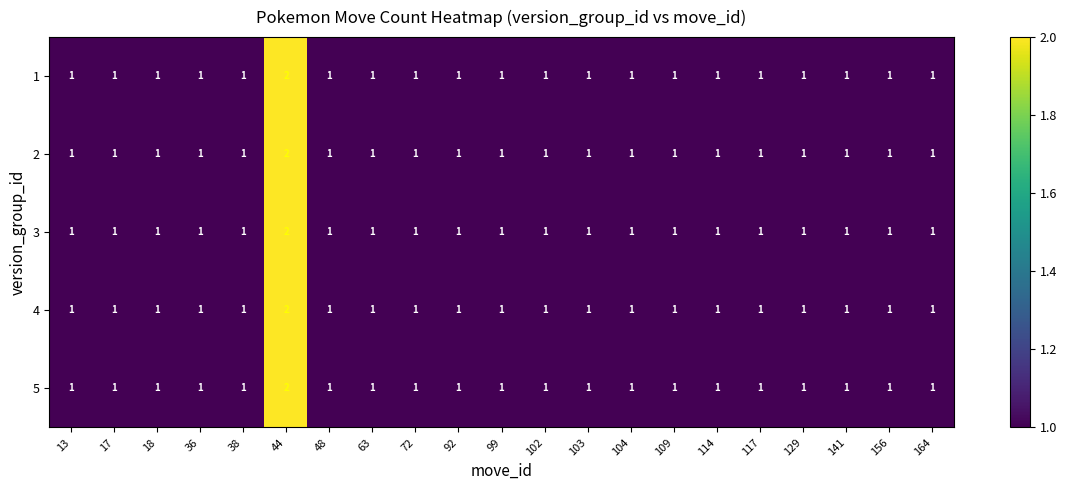

At which category is the sum across all series the highest?

44